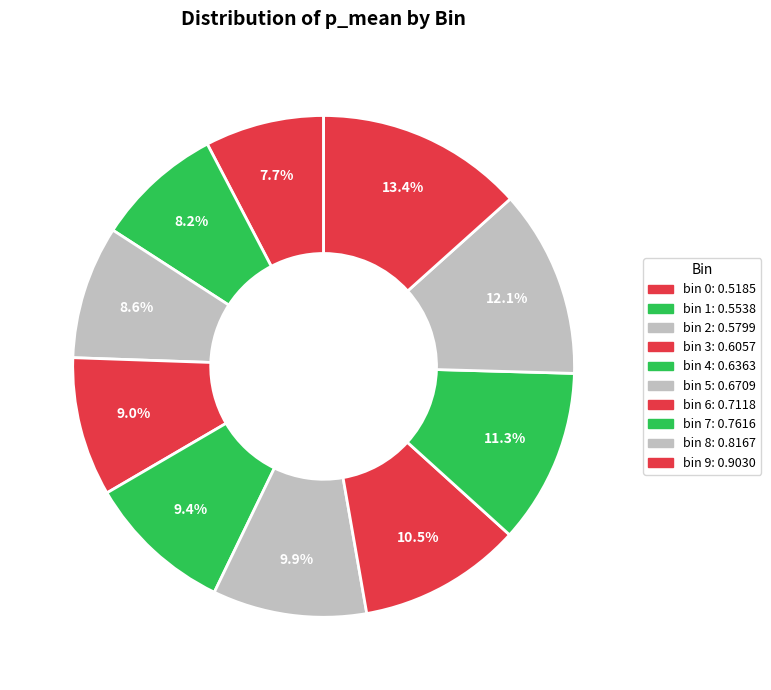

Count the number of slices in the pie.

10